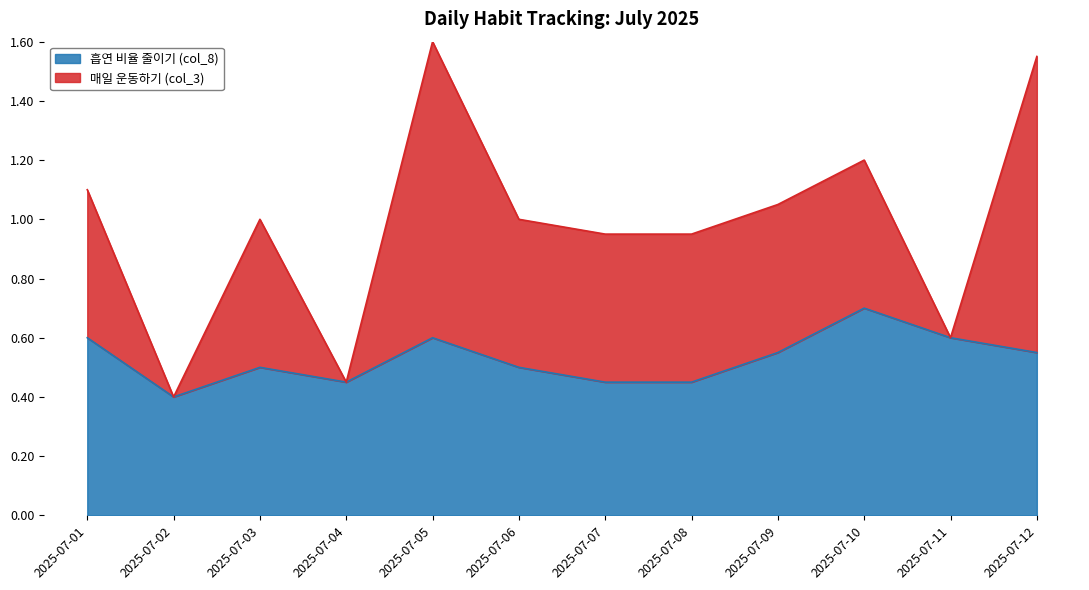

How many lines are shown in the chart?

2